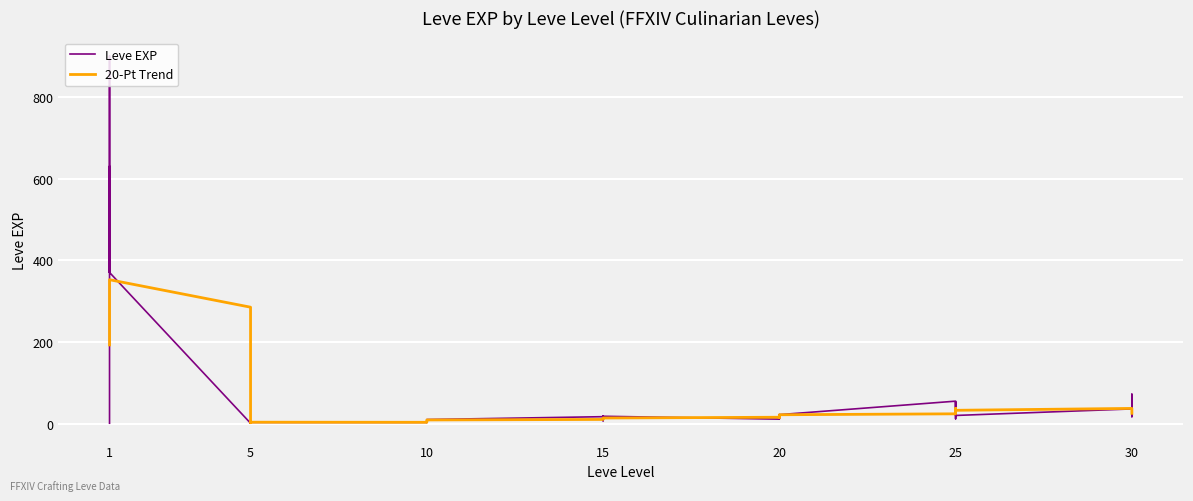

Rank the series by their average value, from lowest to highest.

20-Pt Trend, Leve EXP